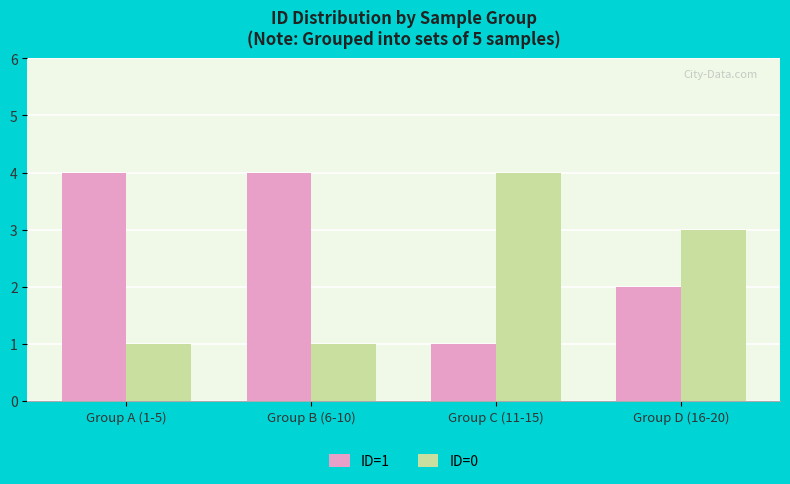

What are all the series names shown in the legend?

ID=1, ID=0